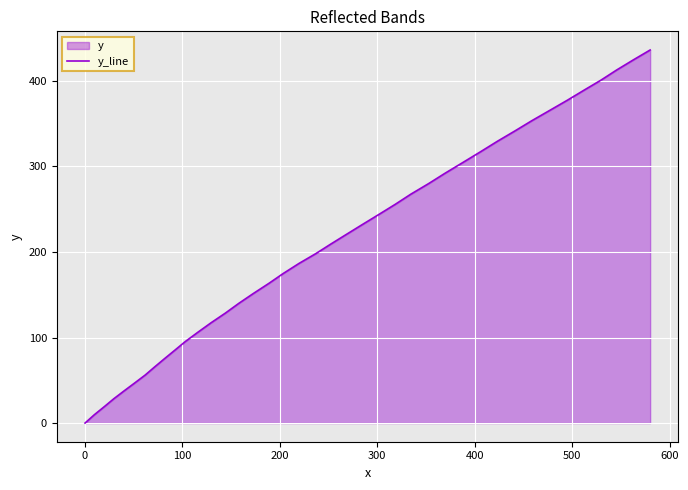

What is the greatest value displayed?

436.1